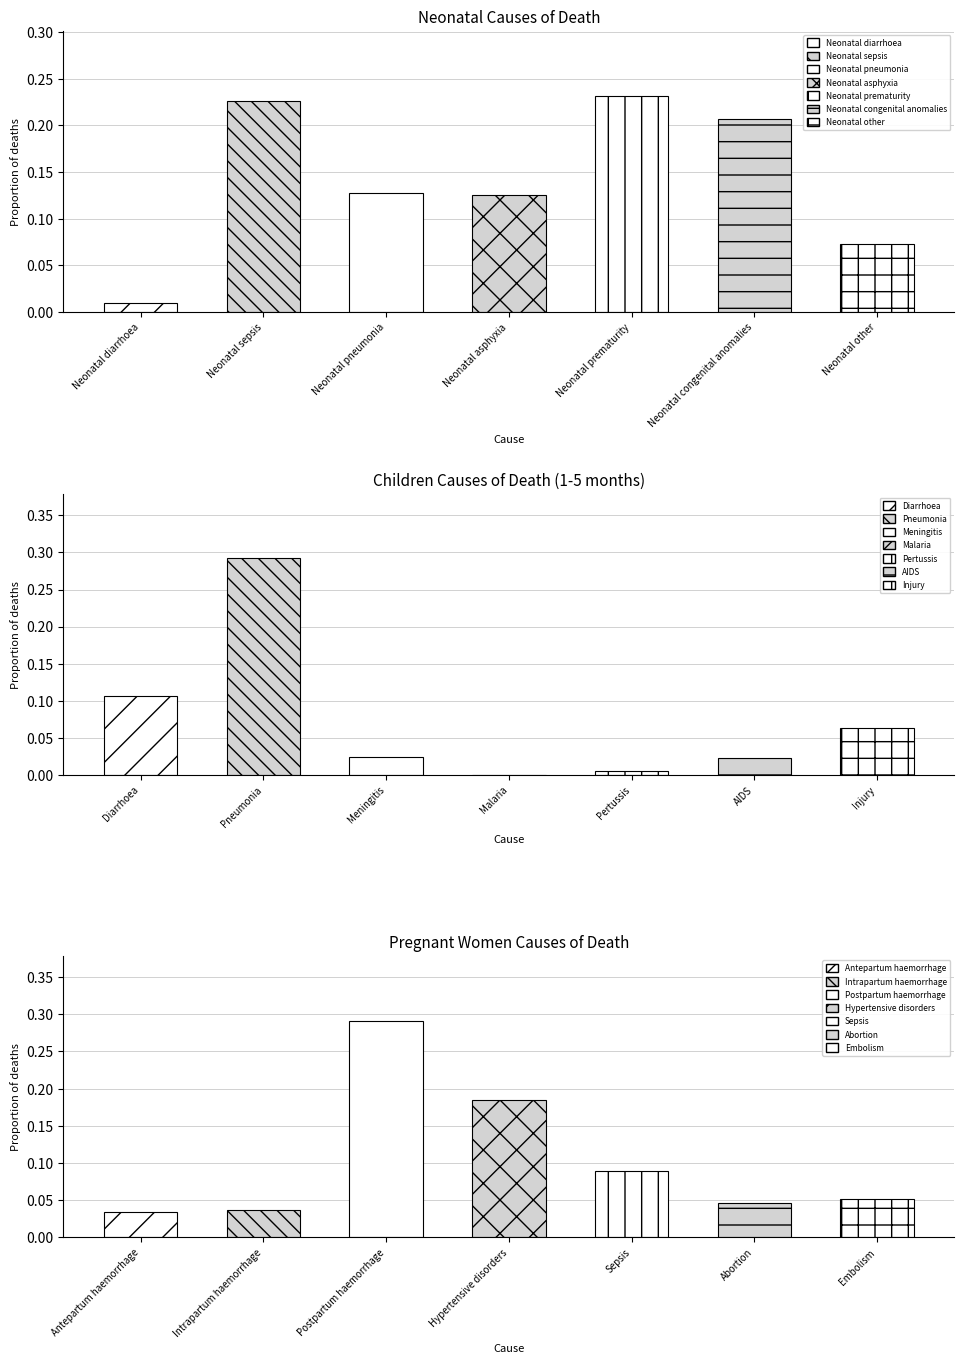

Reading left to right, what are all the values shown in this chart?

Neonatal: Cause 1=0.0	Cause 2=0.2	Cause 3=0.1	Cause 4=0.1	Cause 5=0.2	Cause 6=0.2	Cause 7=0.1
Children (1-5m): Cause 1=0.1	Cause 2=0.3	Cause 3=0.0	Cause 4=0.0	Cause 5=0.0	Cause 6=0.0	Cause 7=0.1
Pregnant women: Cause 1=0.0	Cause 2=0.0	Cause 3=0.3	Cause 4=0.2	Cause 5=0.1	Cause 6=0.0	Cause 7=0.1